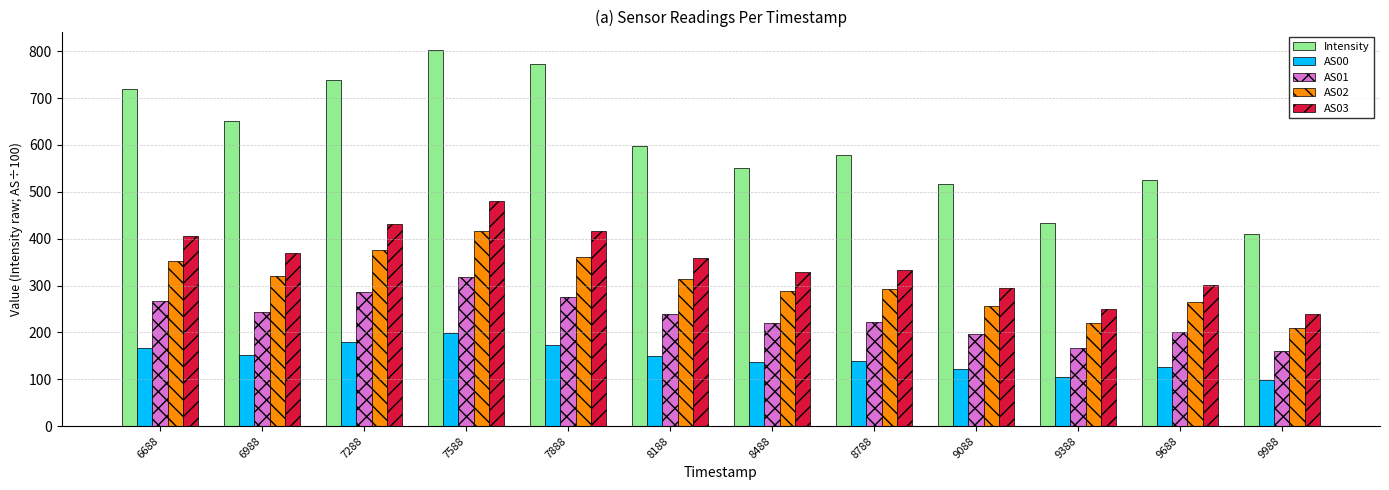

Does the chart contain stacked bars?

No